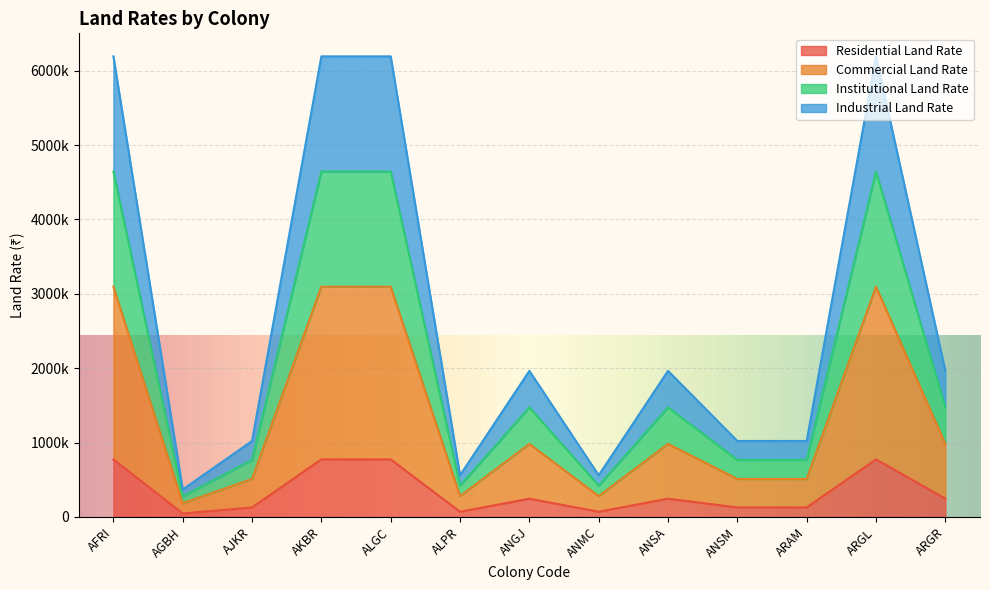

Is it true that industrial_land_rate equals 1021440 at ARAM?

True